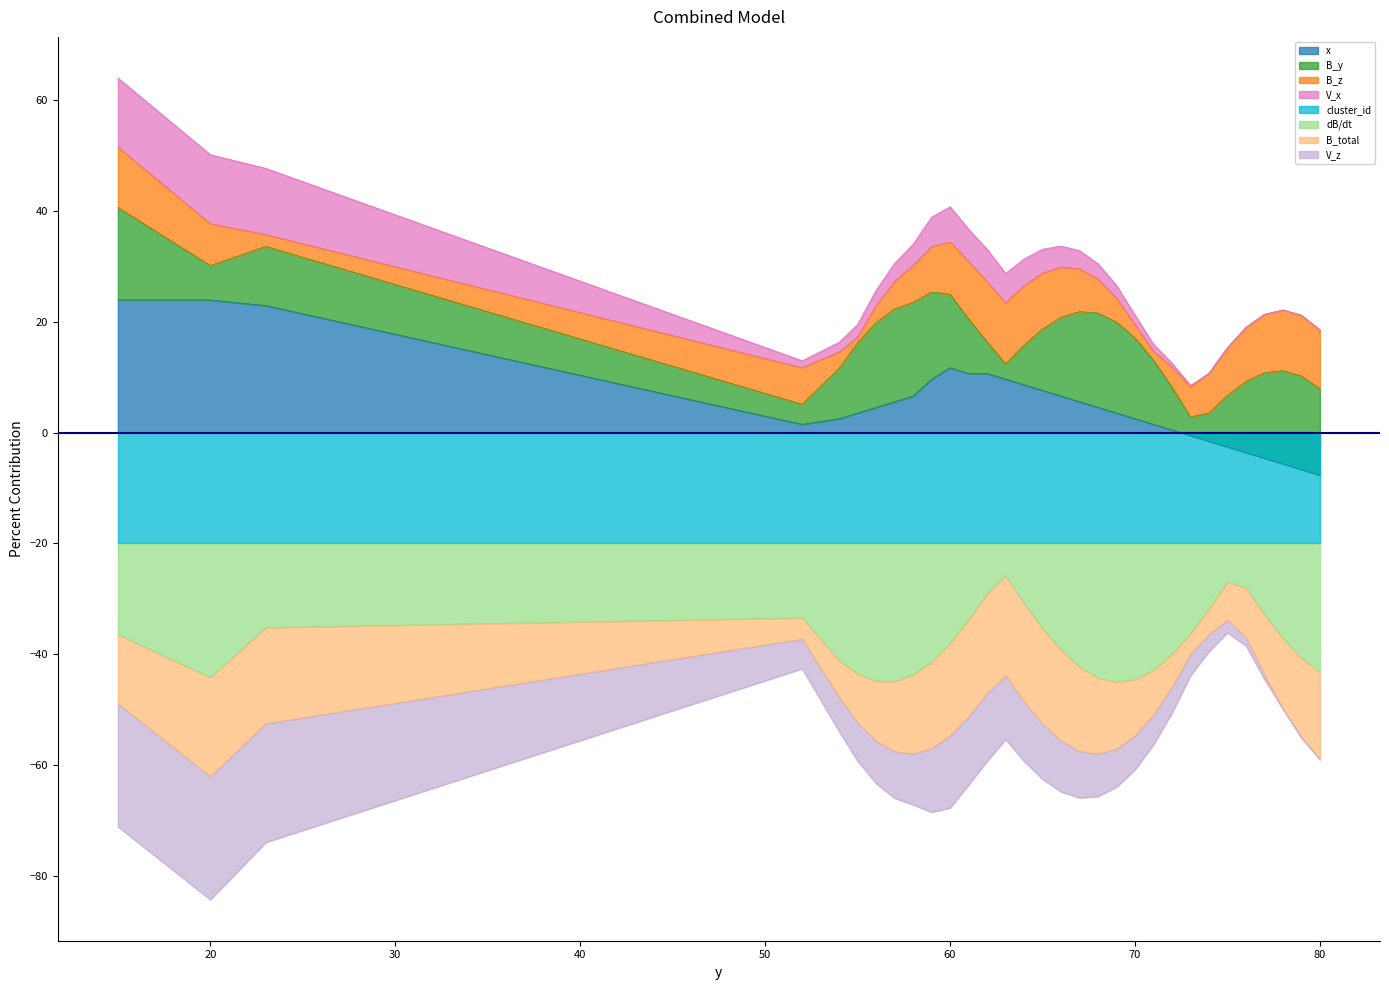

What is the approximate value at 57?

5.6